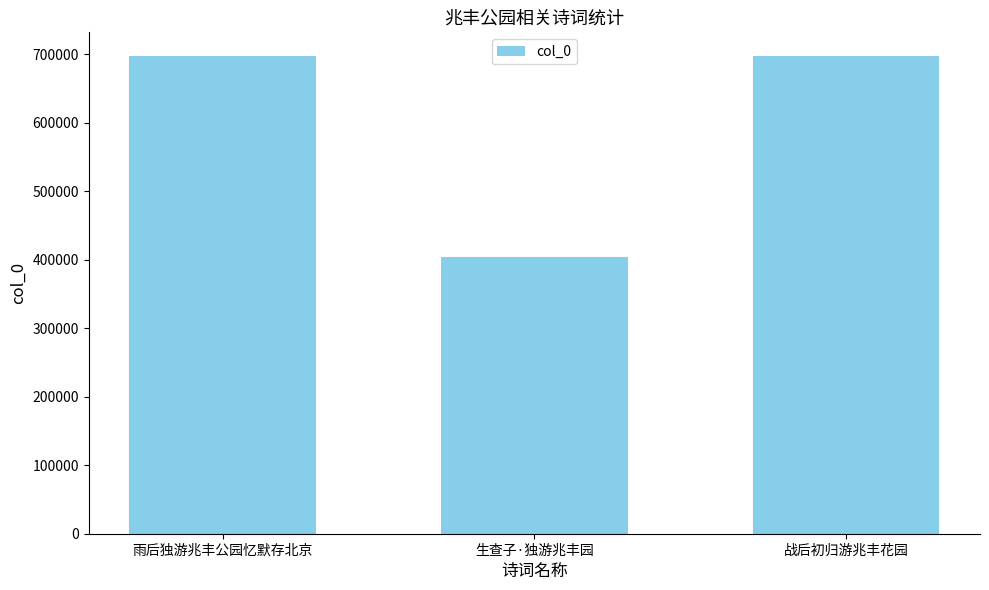

What is the change in value from 雨后独游兆丰公园忆默存北京 to 生查子·独游兆丰园?

-292255